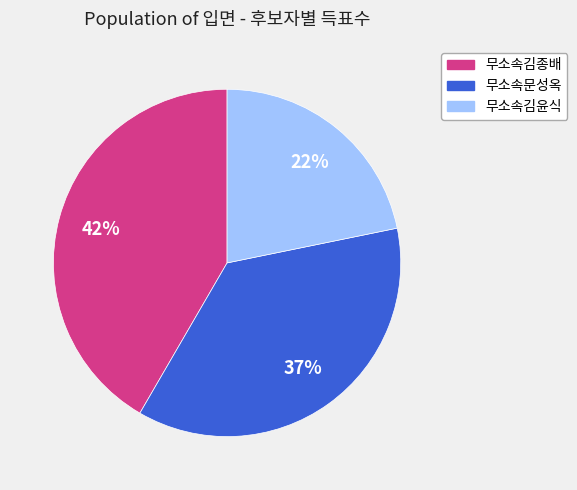

Is the sum of 무소속문성옥 and 무소속김윤식 greater than half?

Yes